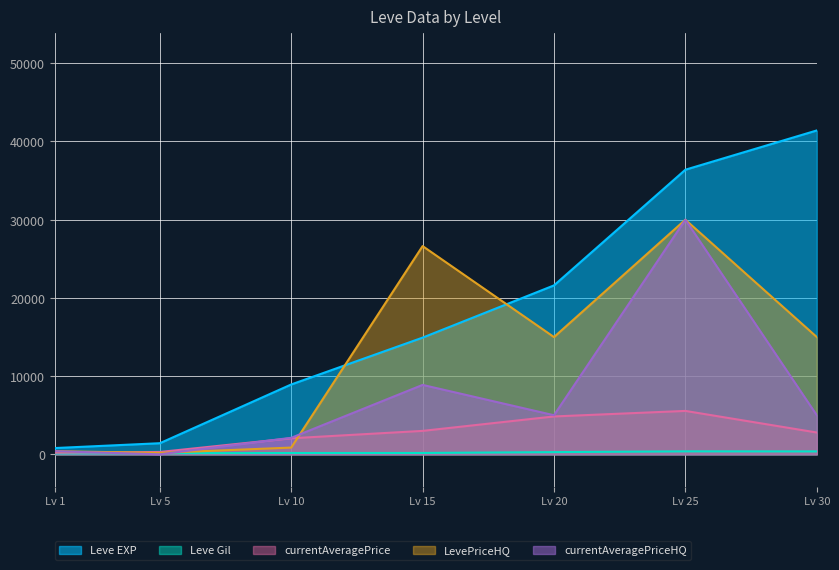

Which series has the largest total across all categories?

Leve EXP